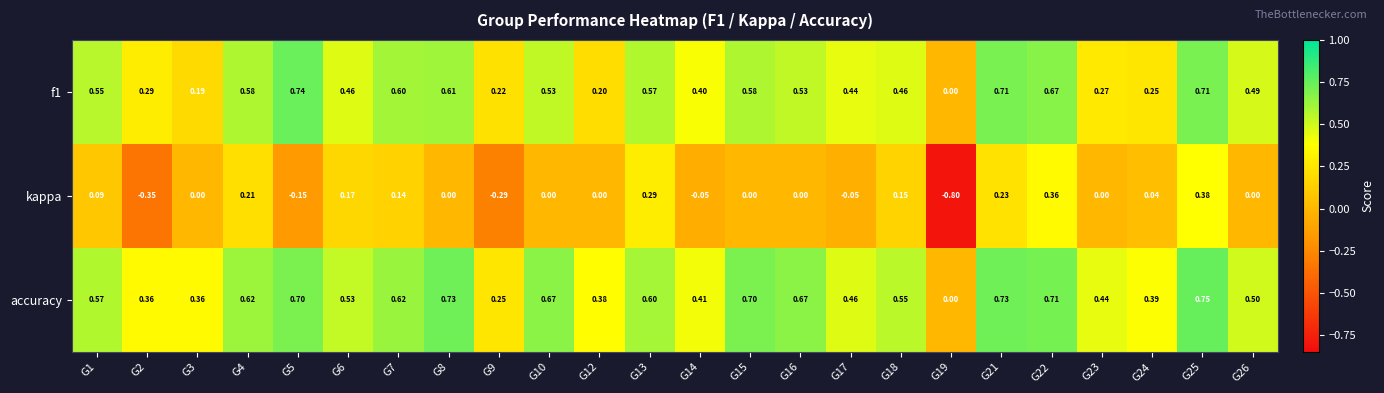

Which series has the widest spread of values?

kappa